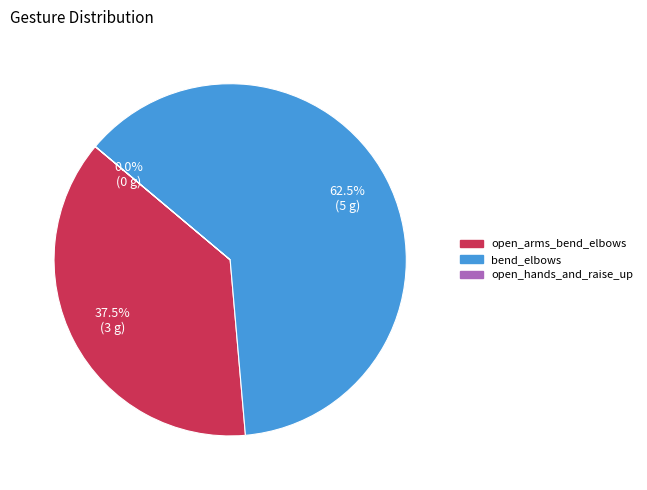

Does bend_elbows account for over 50% of the chart?

Yes